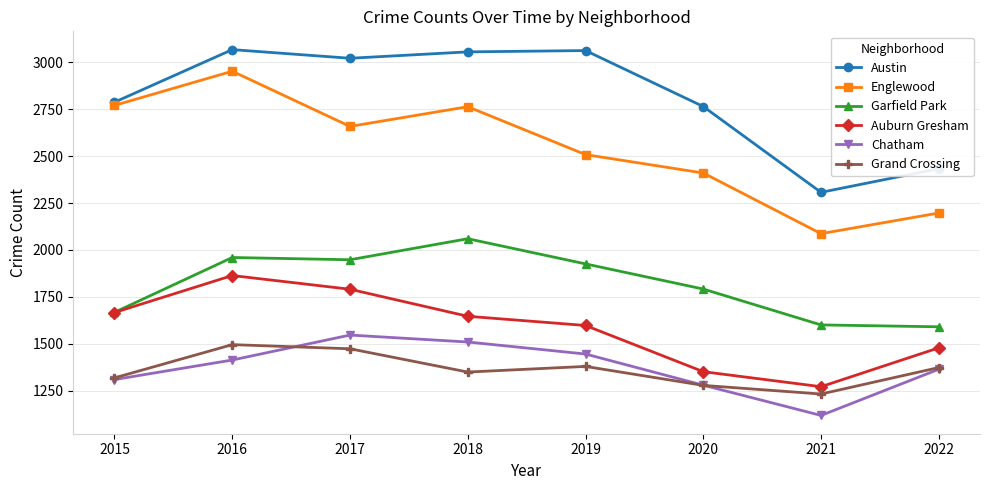

True or false: Garfield Park and Austin intersect in this chart.

False